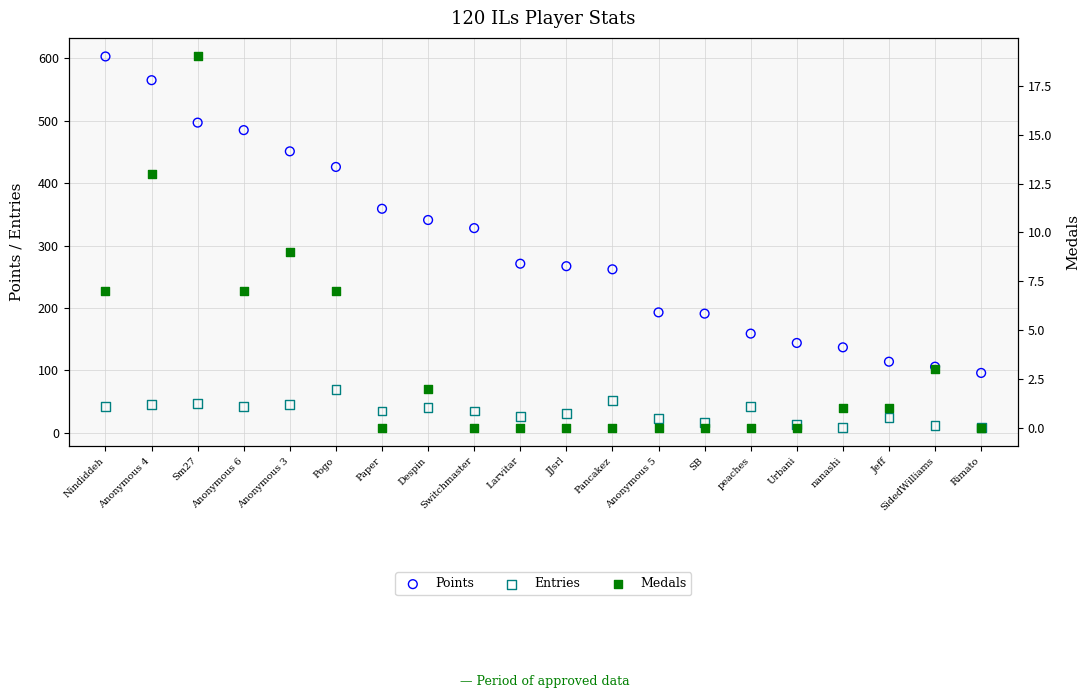

At which category is the sum across all series the highest?

Nindiddeh